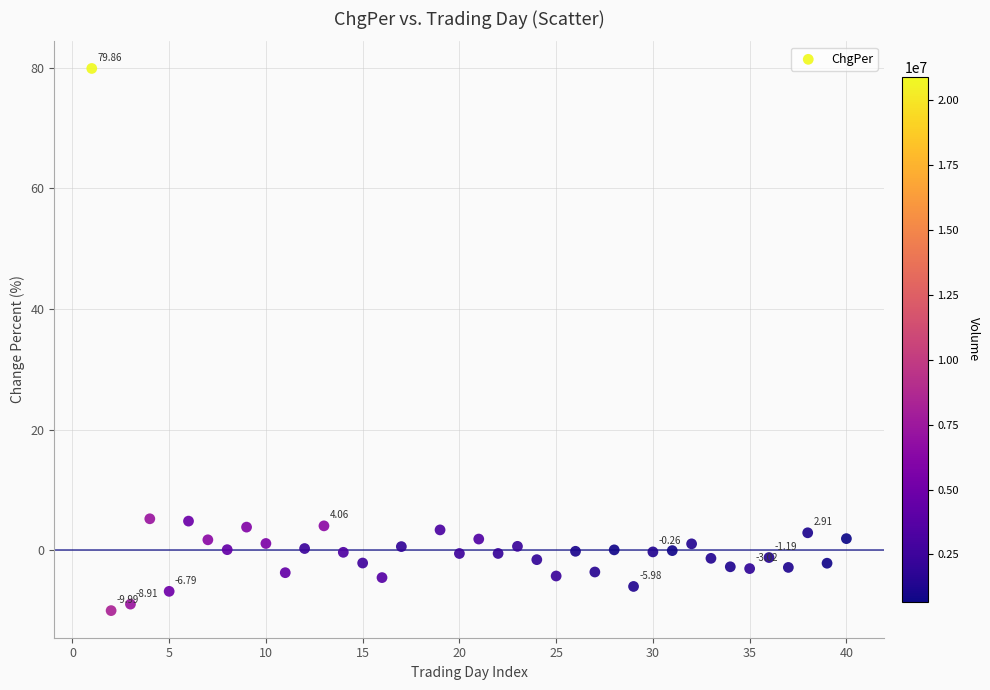

What is the range of Y values (max minus min)?

89.8